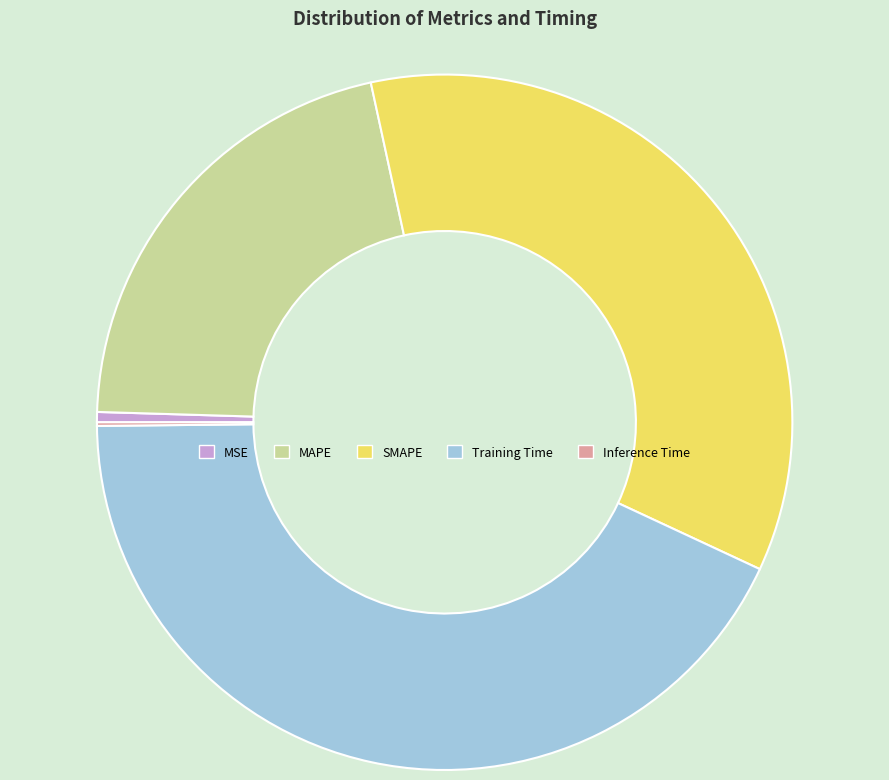

Which slice is the largest?

Training Time